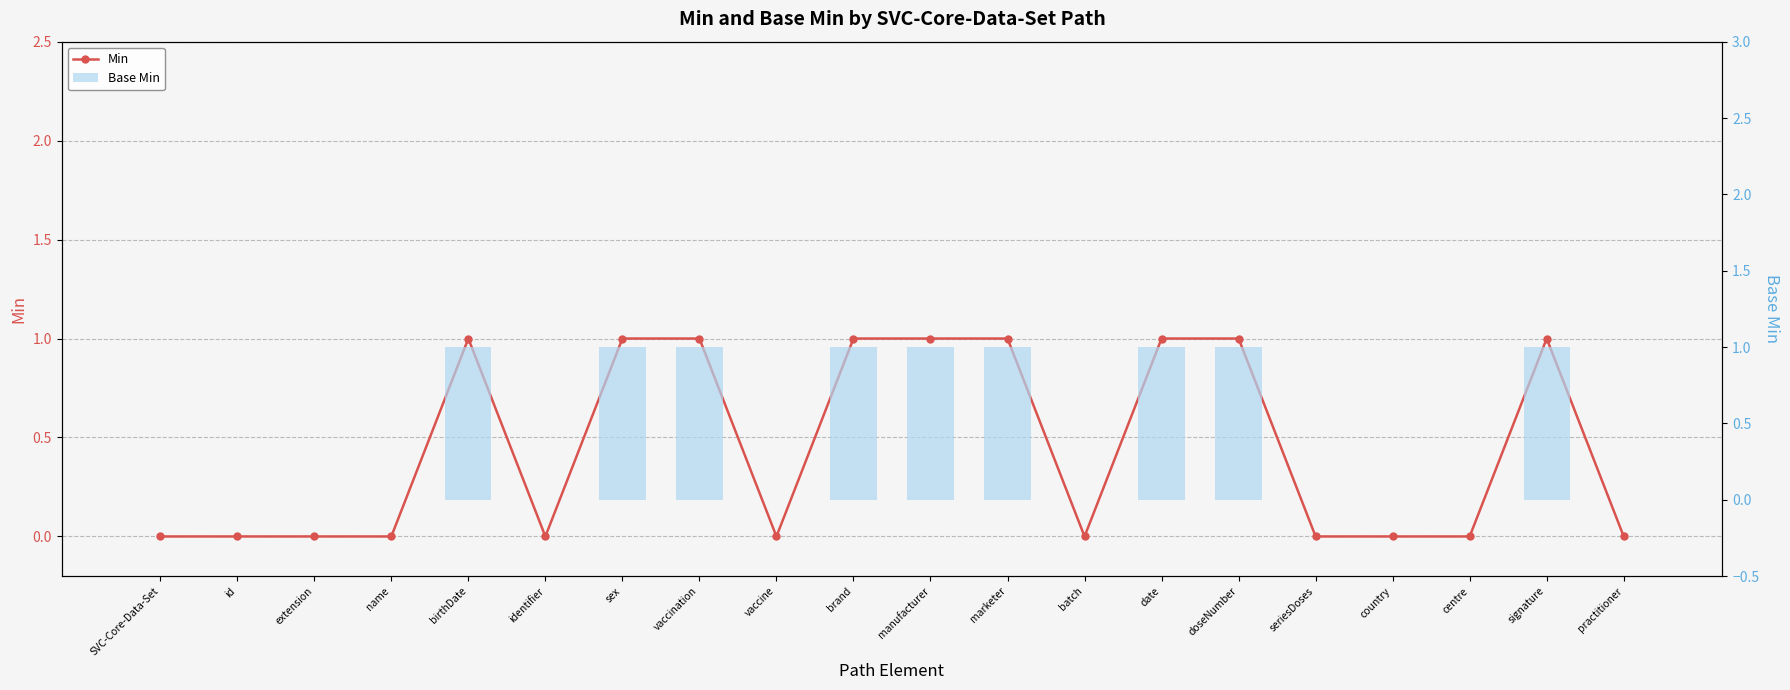

At which label does Min reach its peak?

birthDate